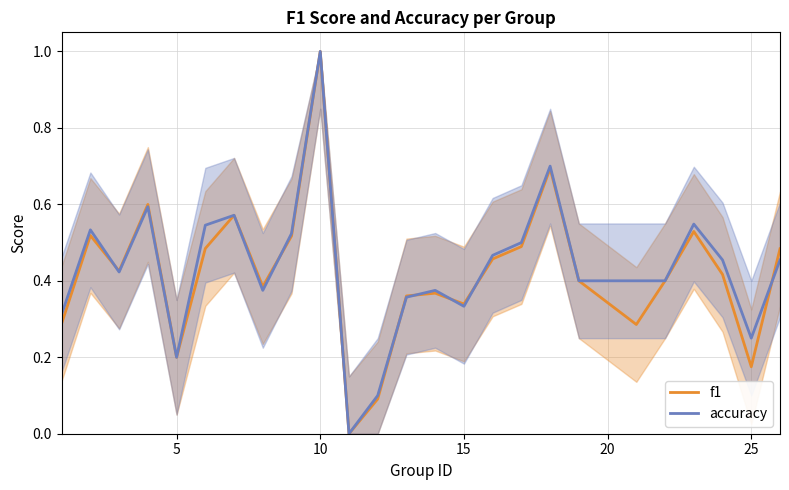

True or false: accuracy has more than 1 interior local peaks.

True